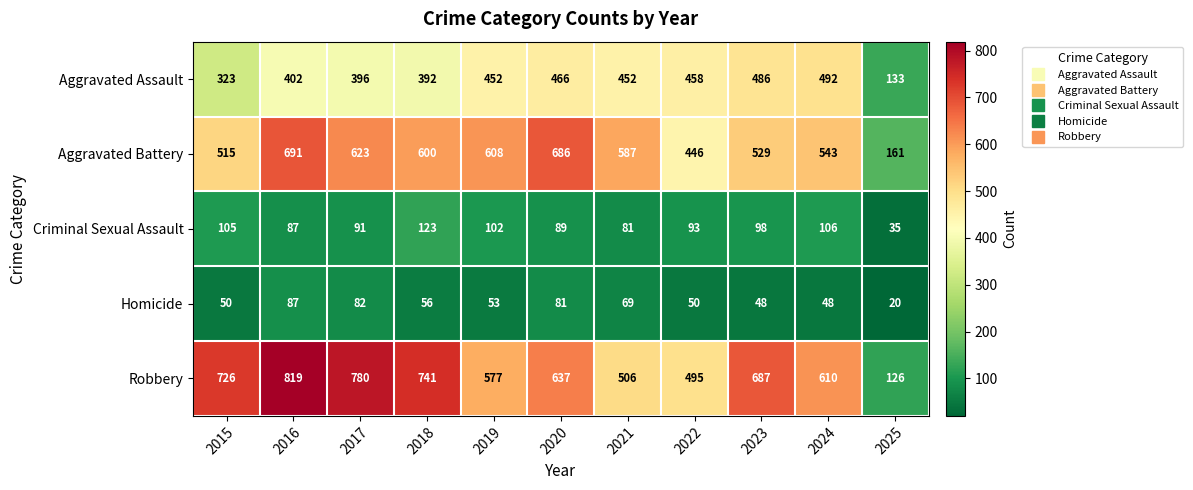

True or false: Robbery has a value of 1181 at 2018.

False